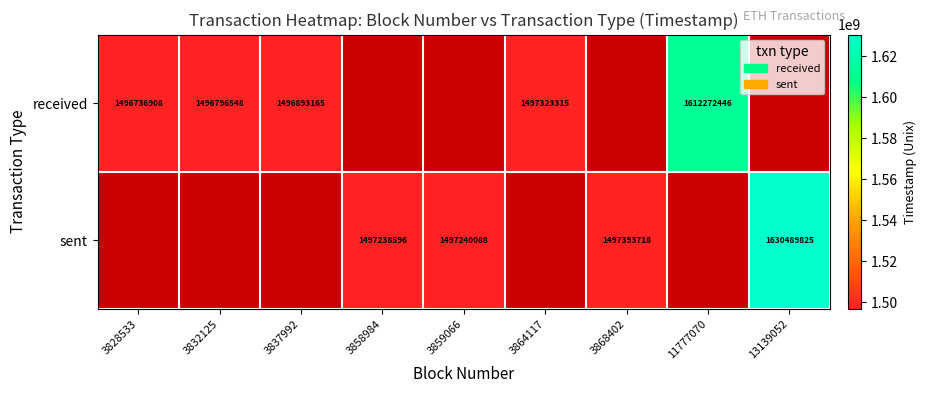

At which category is the sum across all series the highest?

13139052